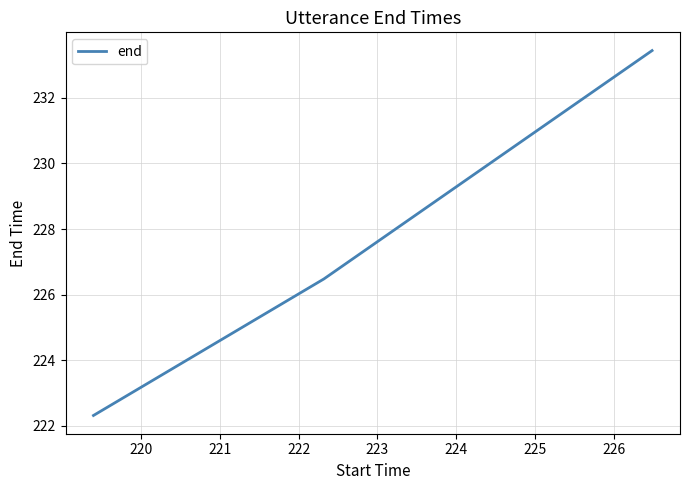

What is the average value?

227.4